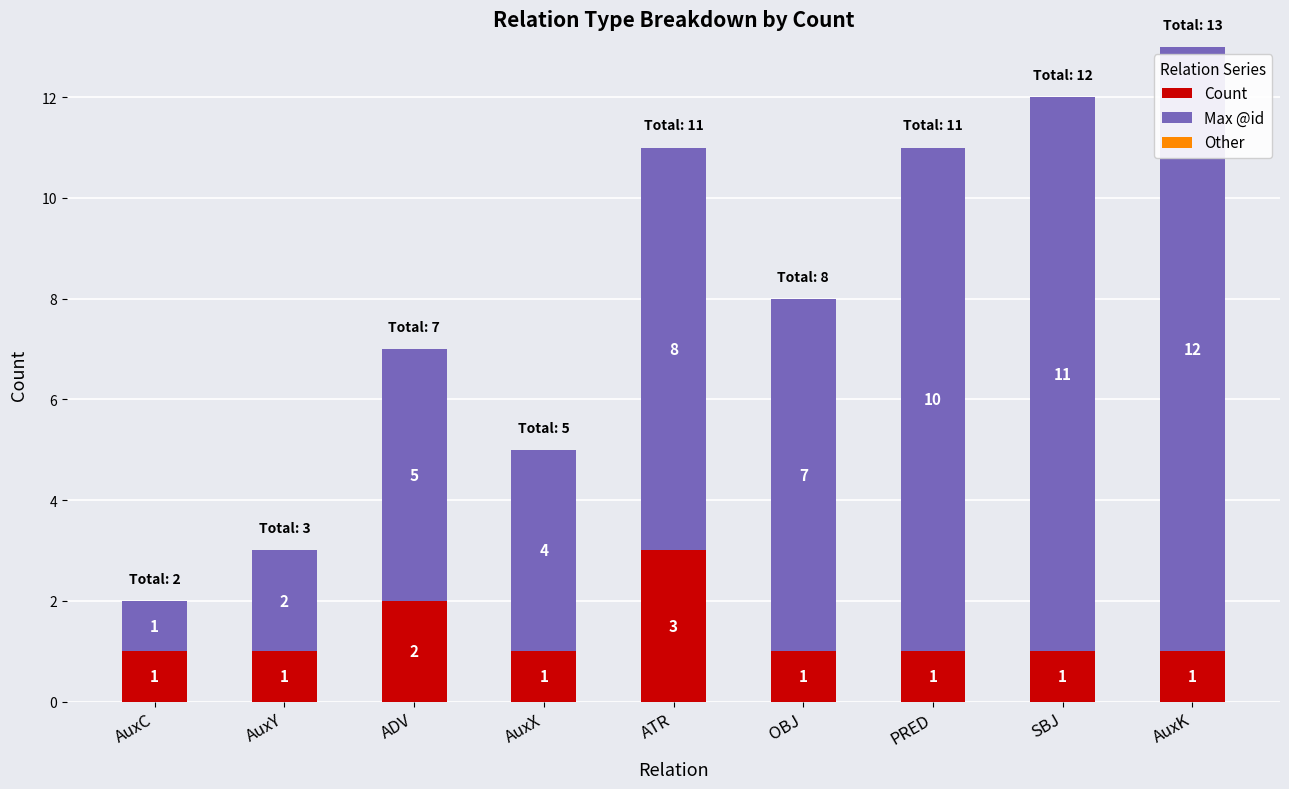

What is the total value across all series at AuxY?

3